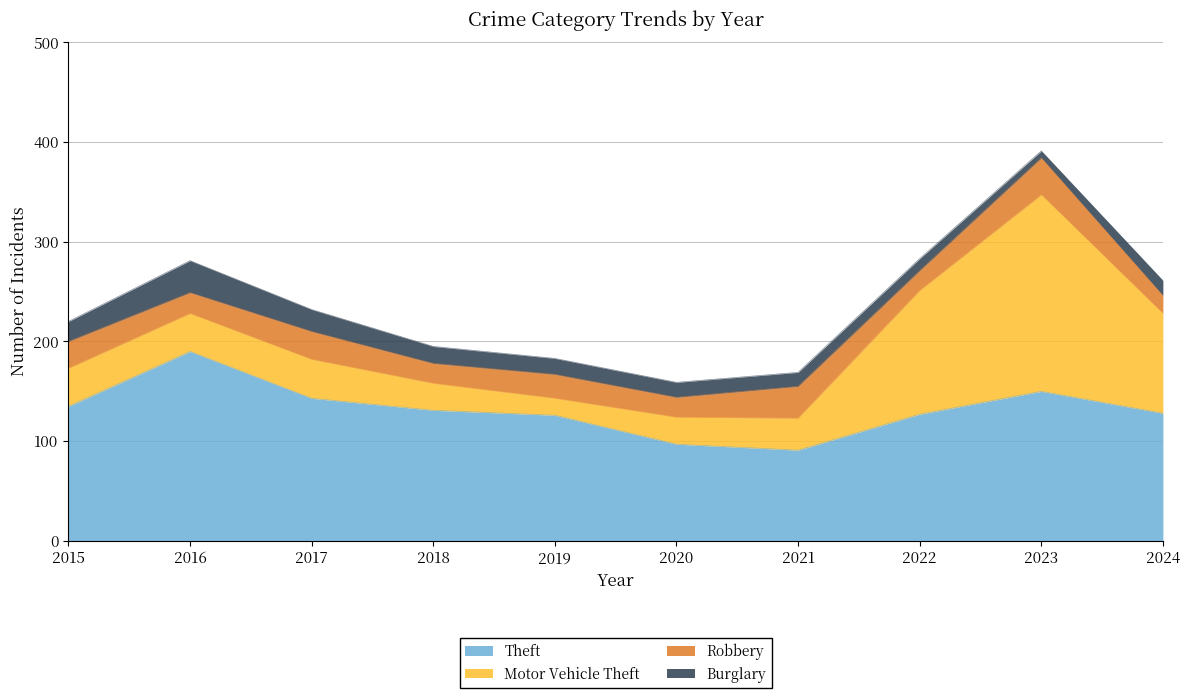

True or false: Theft and Robbery intersect in this chart.

False